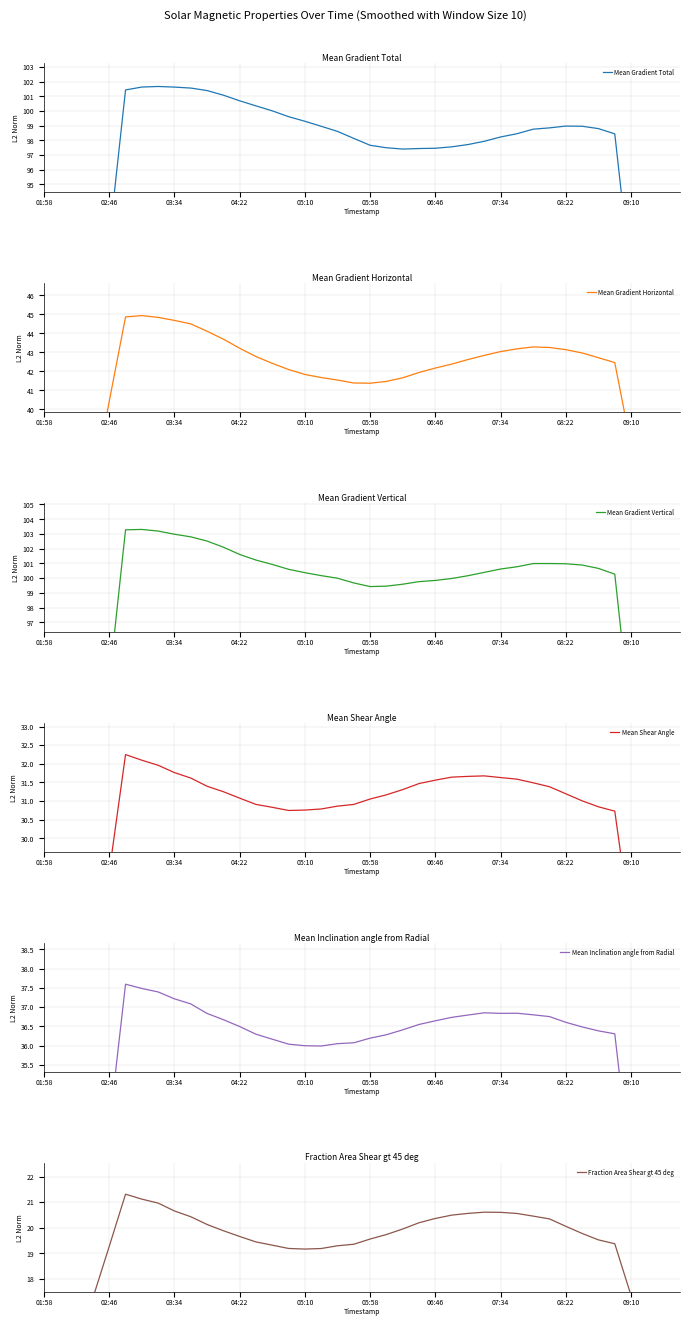

Between 31 and 29, which is larger?

31